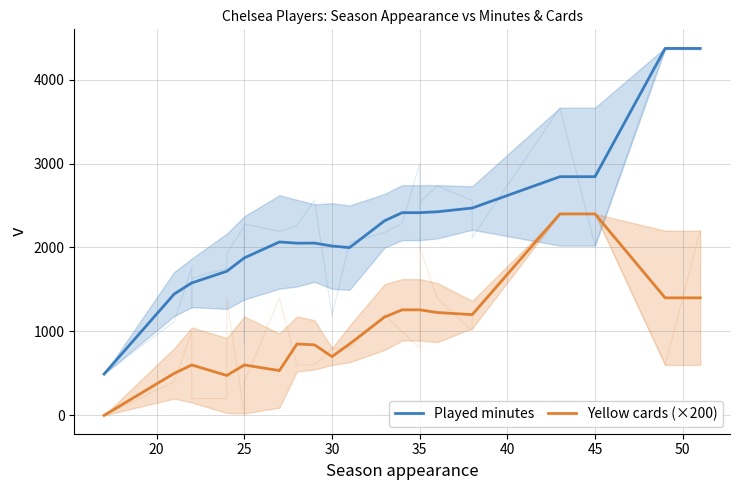

Reading left to right, extract all data points from this chart.

Played minutes: 492.0	1445.8	1578.0	1716.5	1876.2	2065.7	2051.2	2052.4	2017.5	1998.2	2318.4	2414.9	2414.9	2425.2	2470.0	2843.5	2843.5	4371.5	4371.5
Yellow cards (×200): 0.0	500.0	600.0	475.0	600.0	533.3	850.0	840.0	700.0	850.0	1171.4	1257.1	1257.1	1225.0	1200.0	2400.0	2400.0	1400.0	1400.0